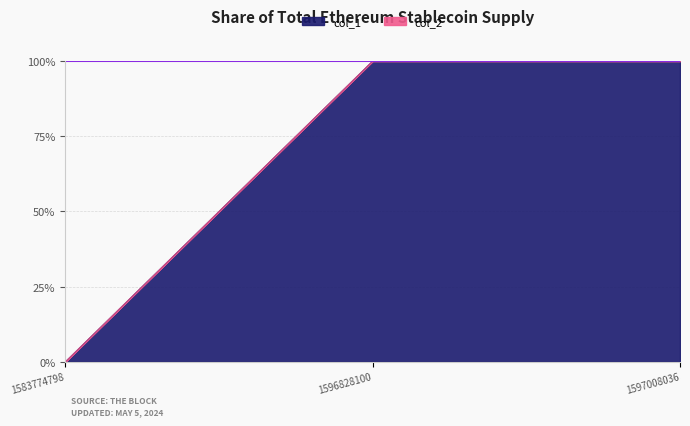

What is the maximum value shown in the chart?

100